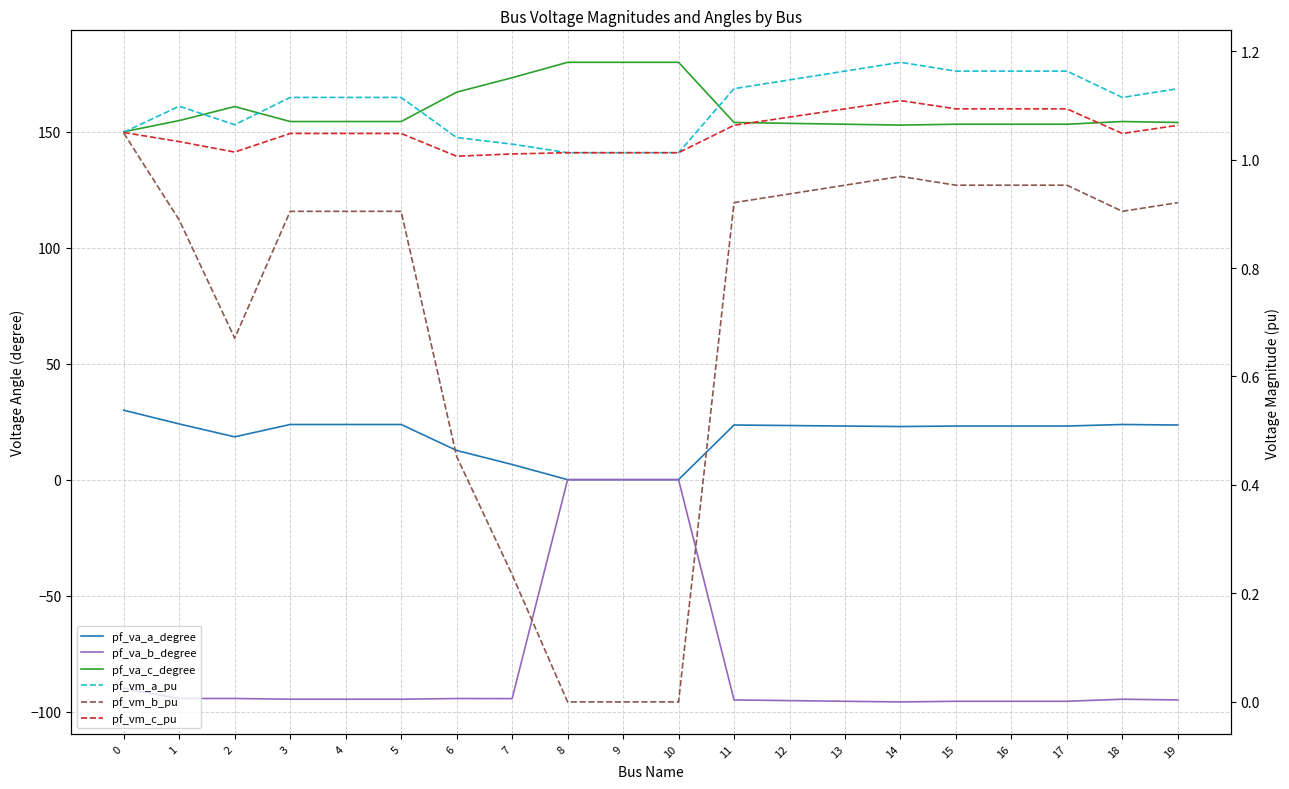

Rank the series at 15 from lowest to highest value.

pf_va_b_degree, pf_vm_b_pu, pf_vm_c_pu, pf_vm_a_pu, pf_va_a_degree, pf_va_c_degree